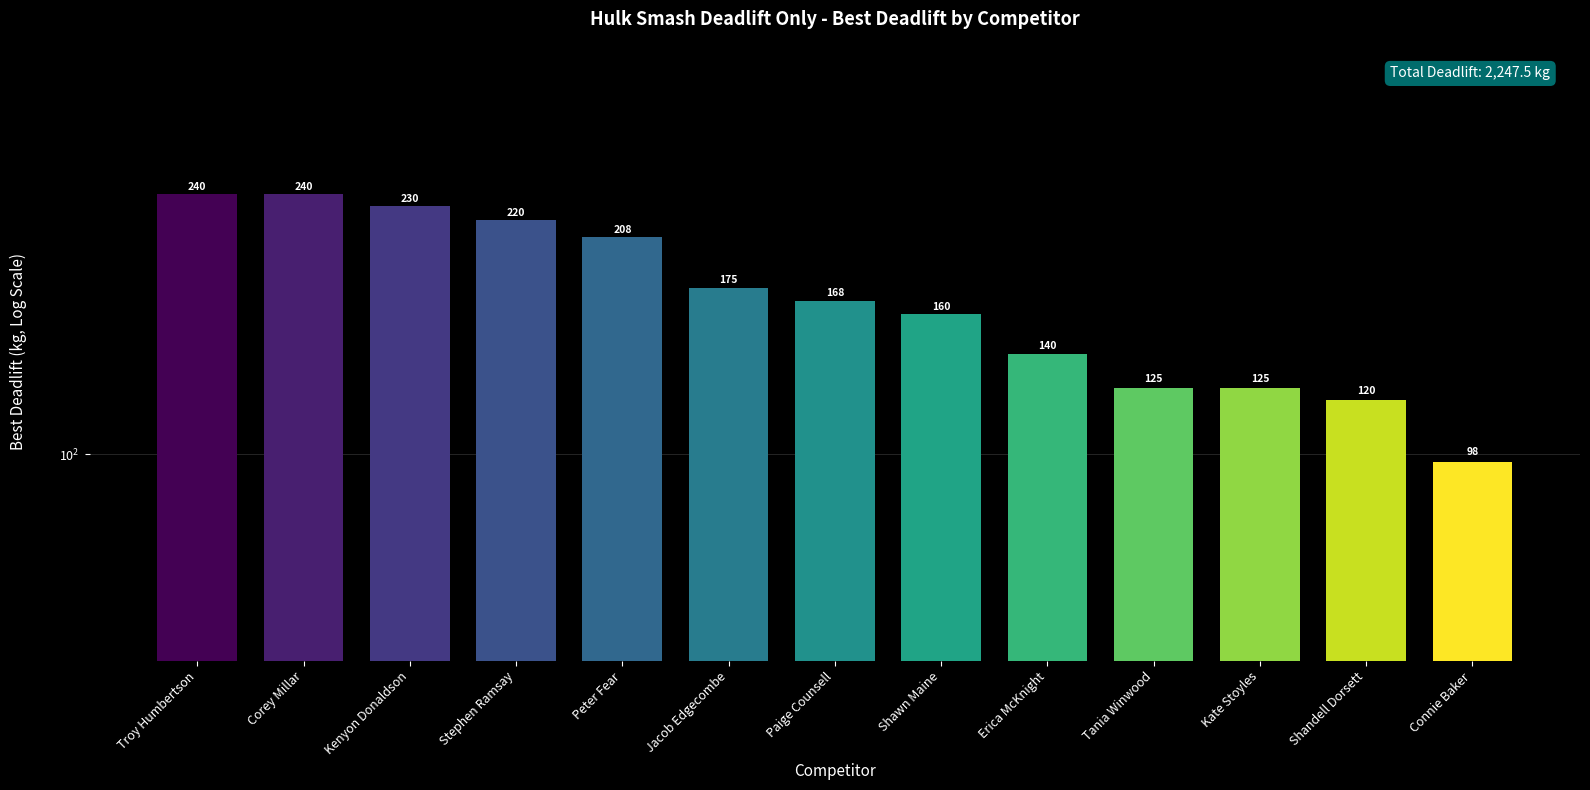

What is the sum of the values at Connie Baker and Shandell Dorsett?

217.5